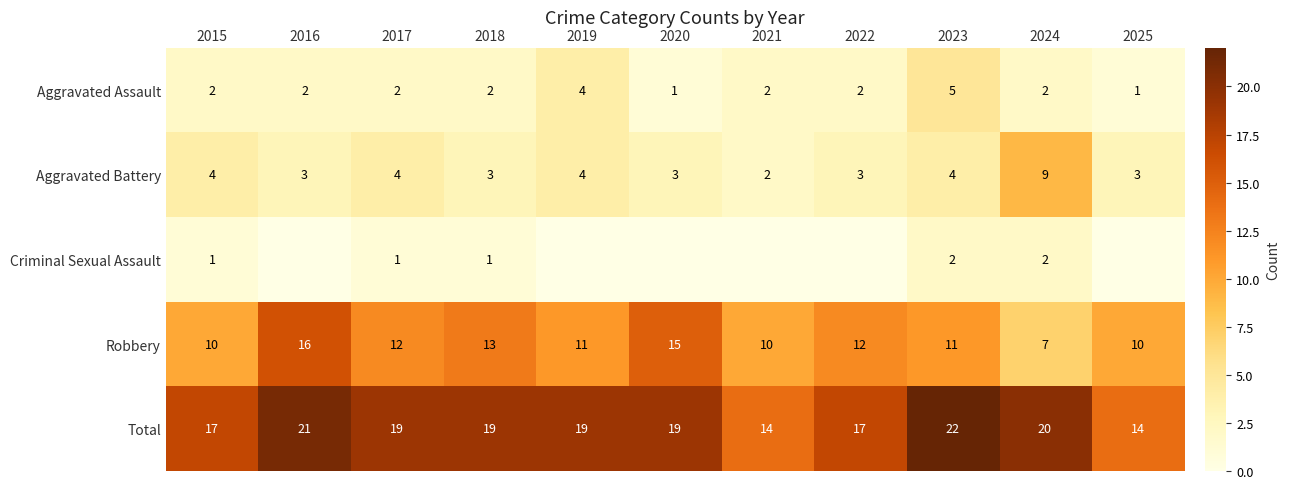

At which label does Total first exceed 19?

2016